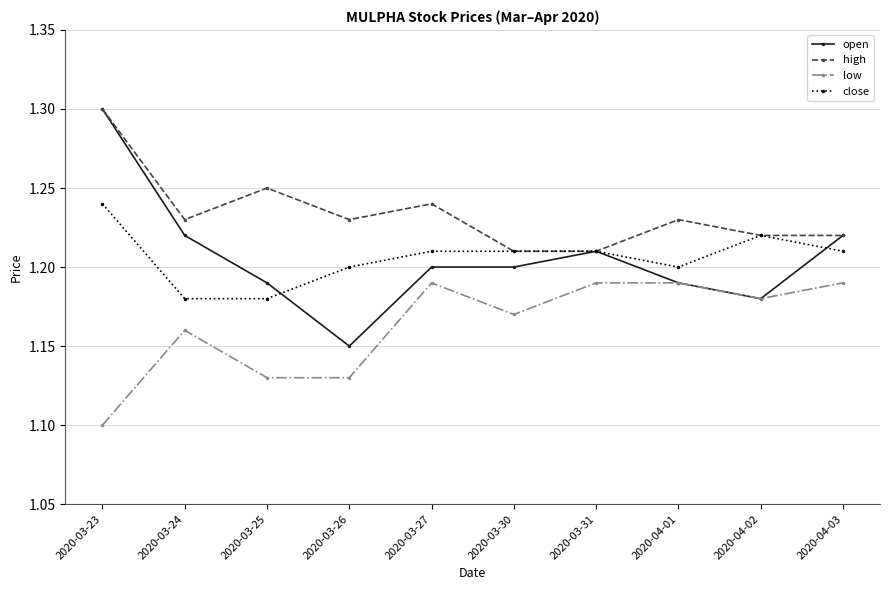

How many lines are shown in the chart?

4